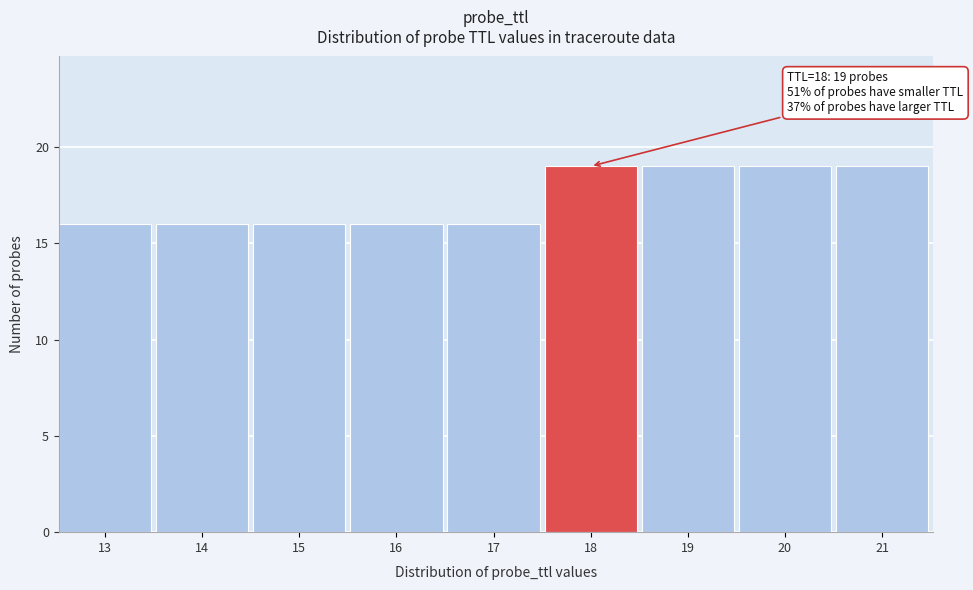

Reading left to right, extract all data points from this chart.

16	16	16	16	16	19	19	19	19